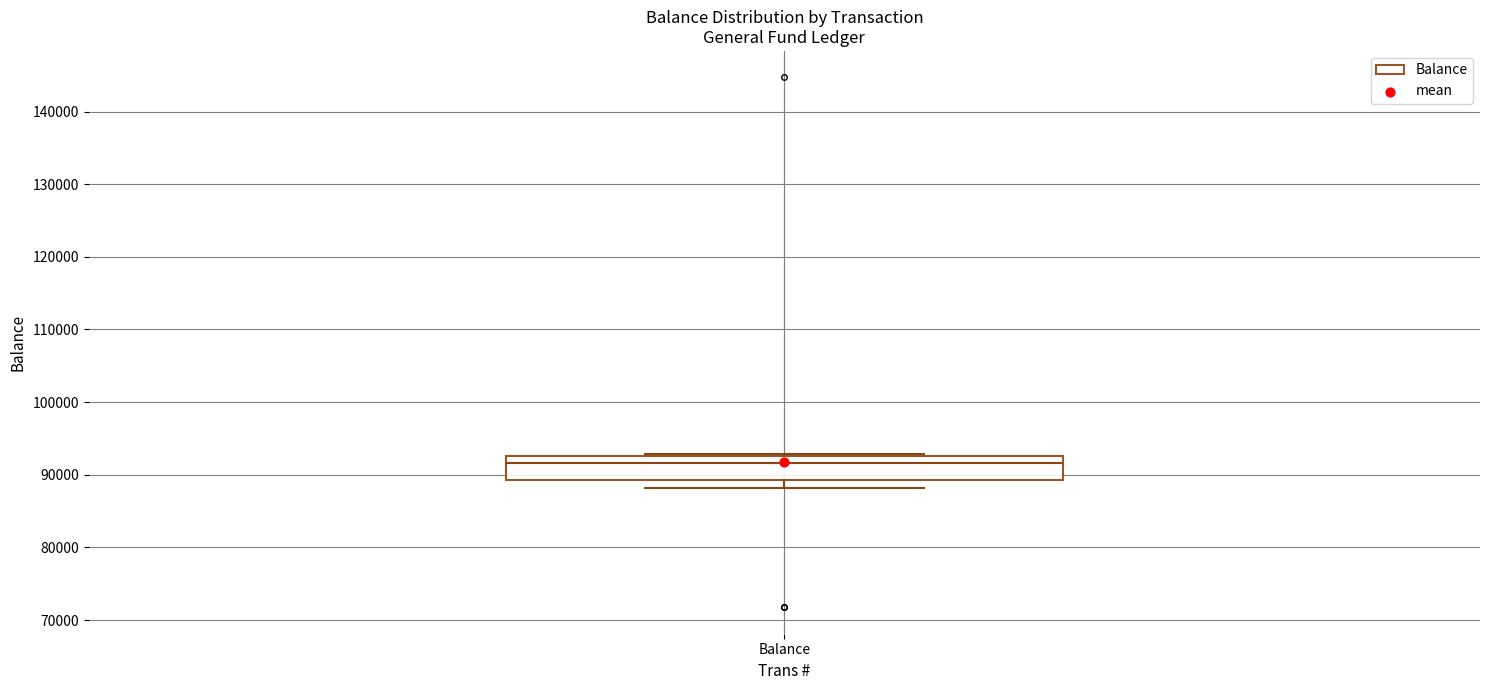

Transcribe this box plot: give where the median line is, the range the box spans, and where the two whiskers end, as read against the y-axis. The values are not printed on the chart, so give them approximately, as read against the axis.

median 92000, box 89000 to 93000, whiskers 88000 to 93000